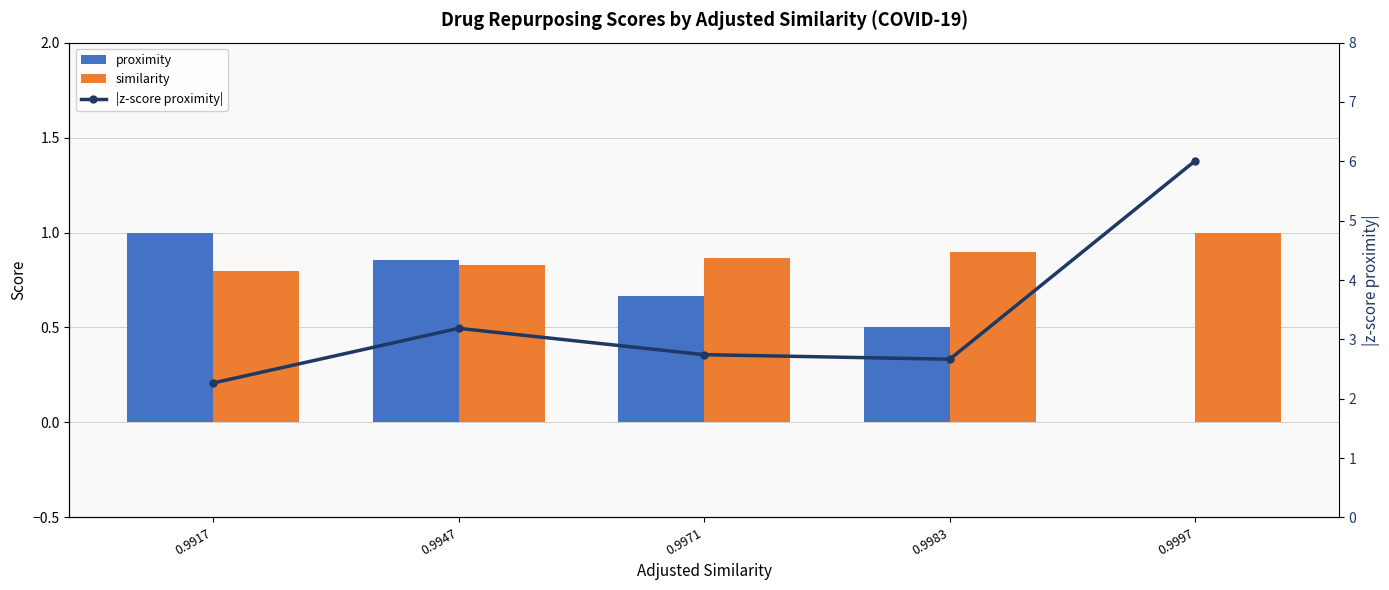

What is the difference between the maximum and minimum values in the |z-score proximity| series?

3.7